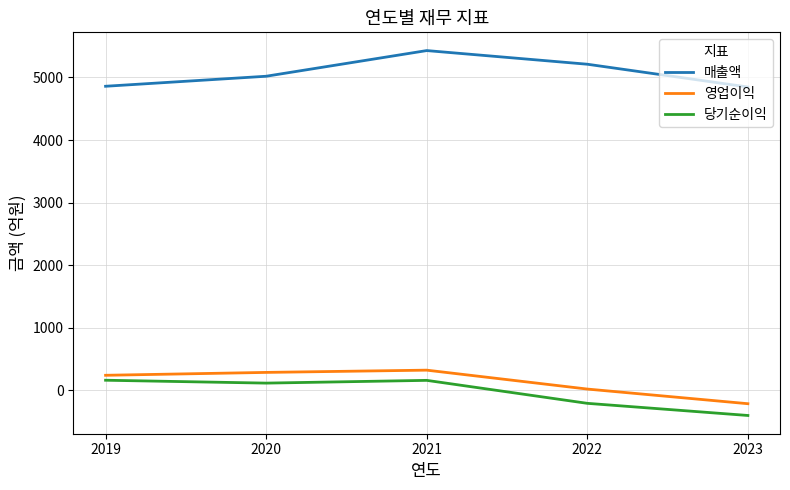

Rank the series at 2022 from lowest to highest value.

당기순이익, 영업이익, 매출액